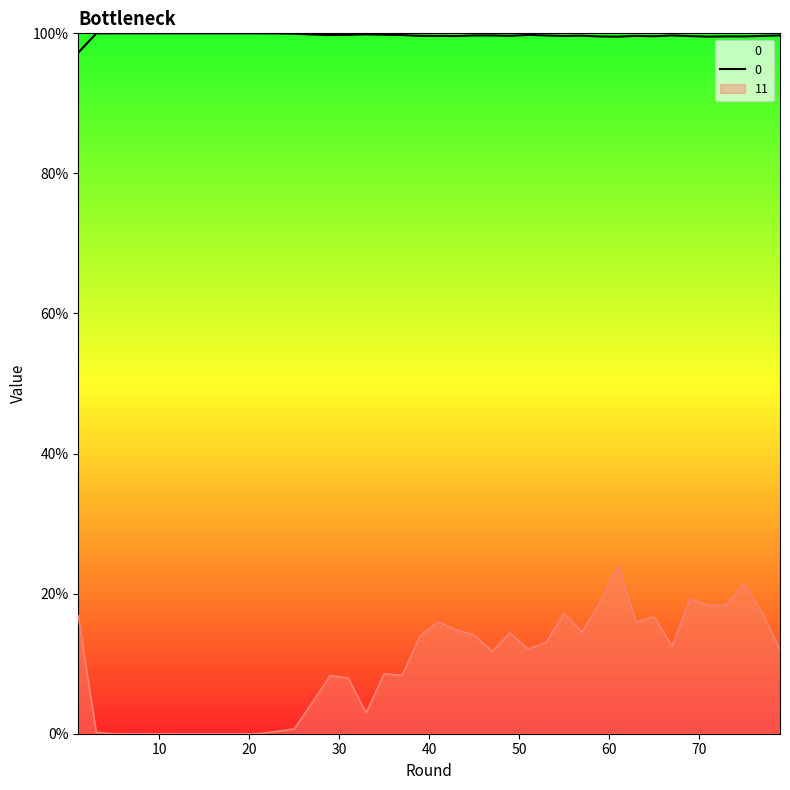

Which label corresponds to the smallest value in the chart?

5